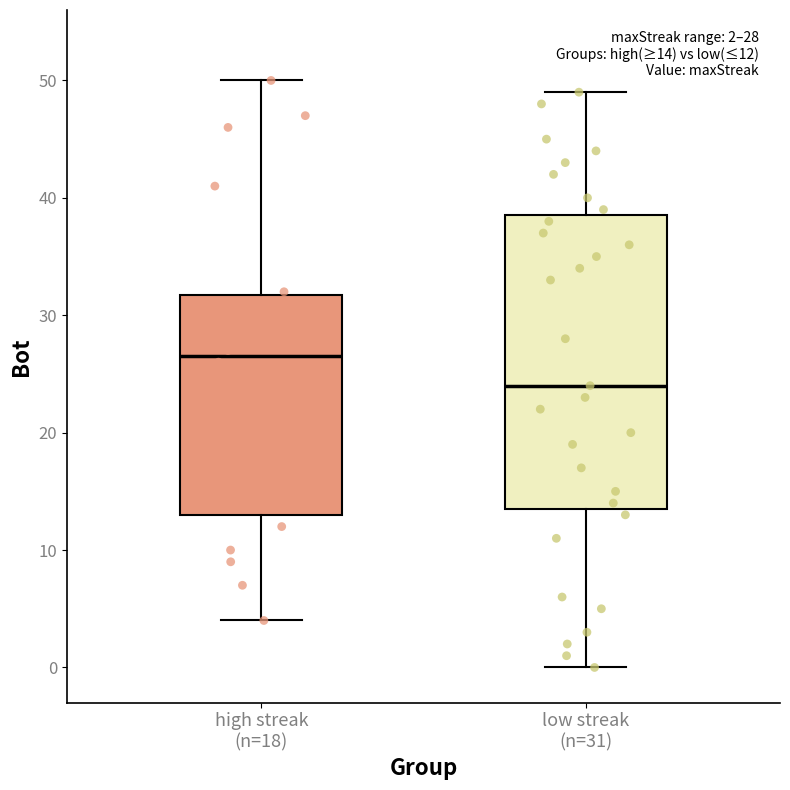

Which box is the tallest, from its lower edge to its upper edge?

low streak (n=31)